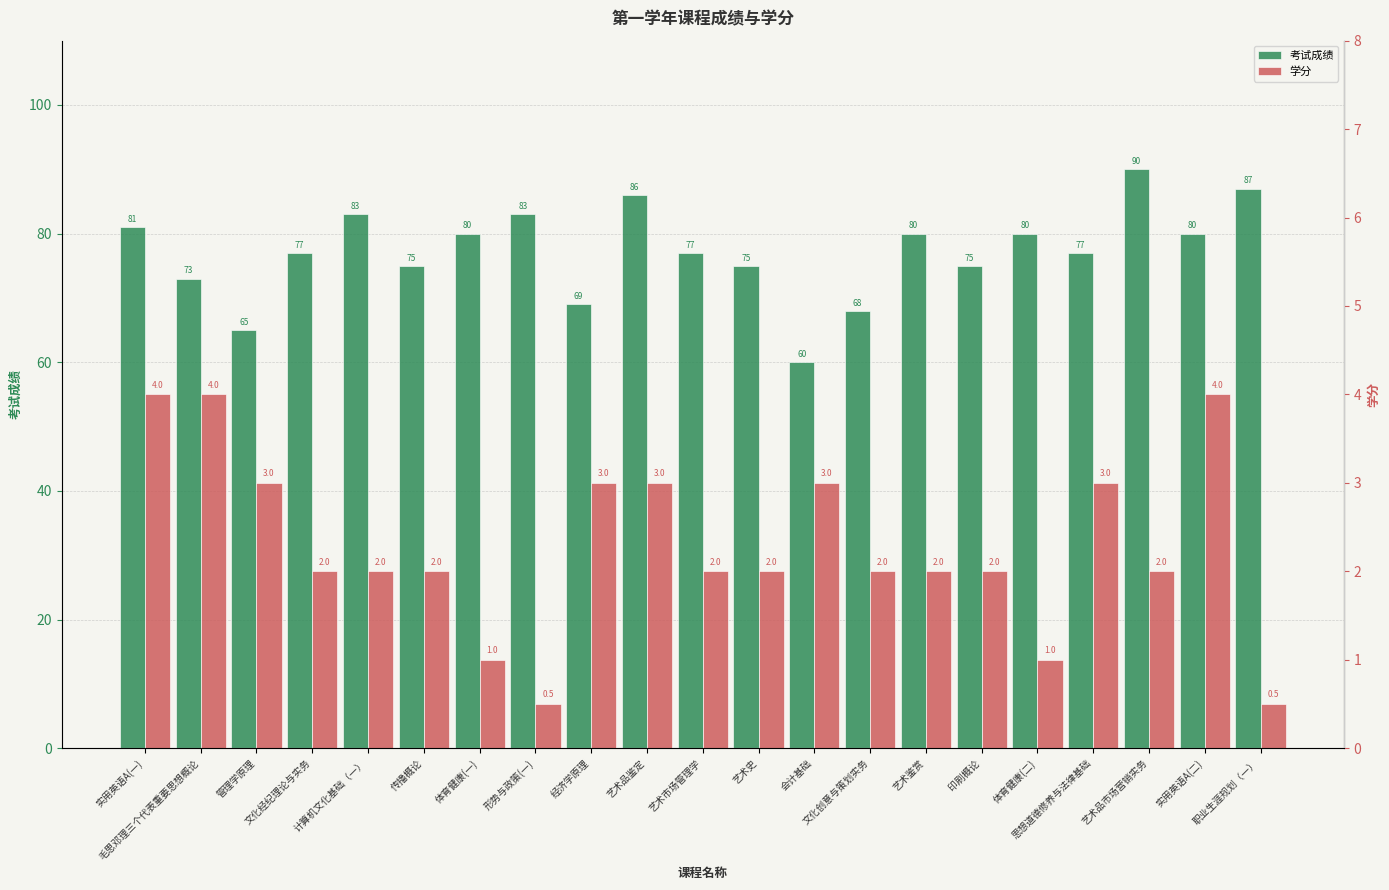

What is the lowest value of the 考试成绩 series?

60.0